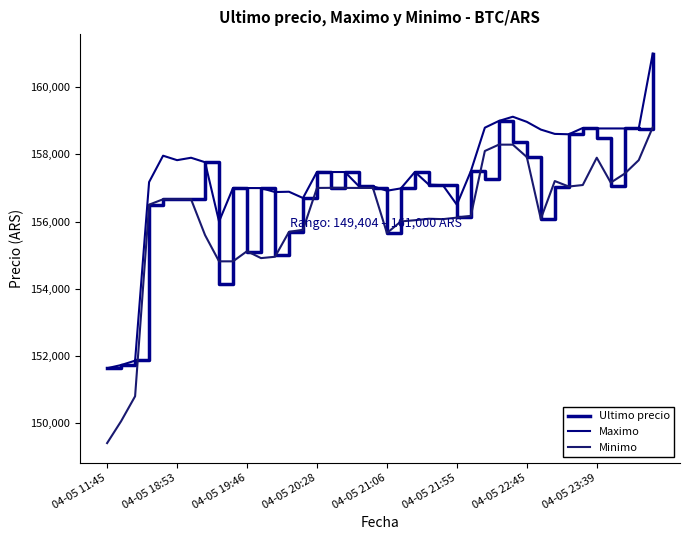

How many lines are shown in the chart?

3